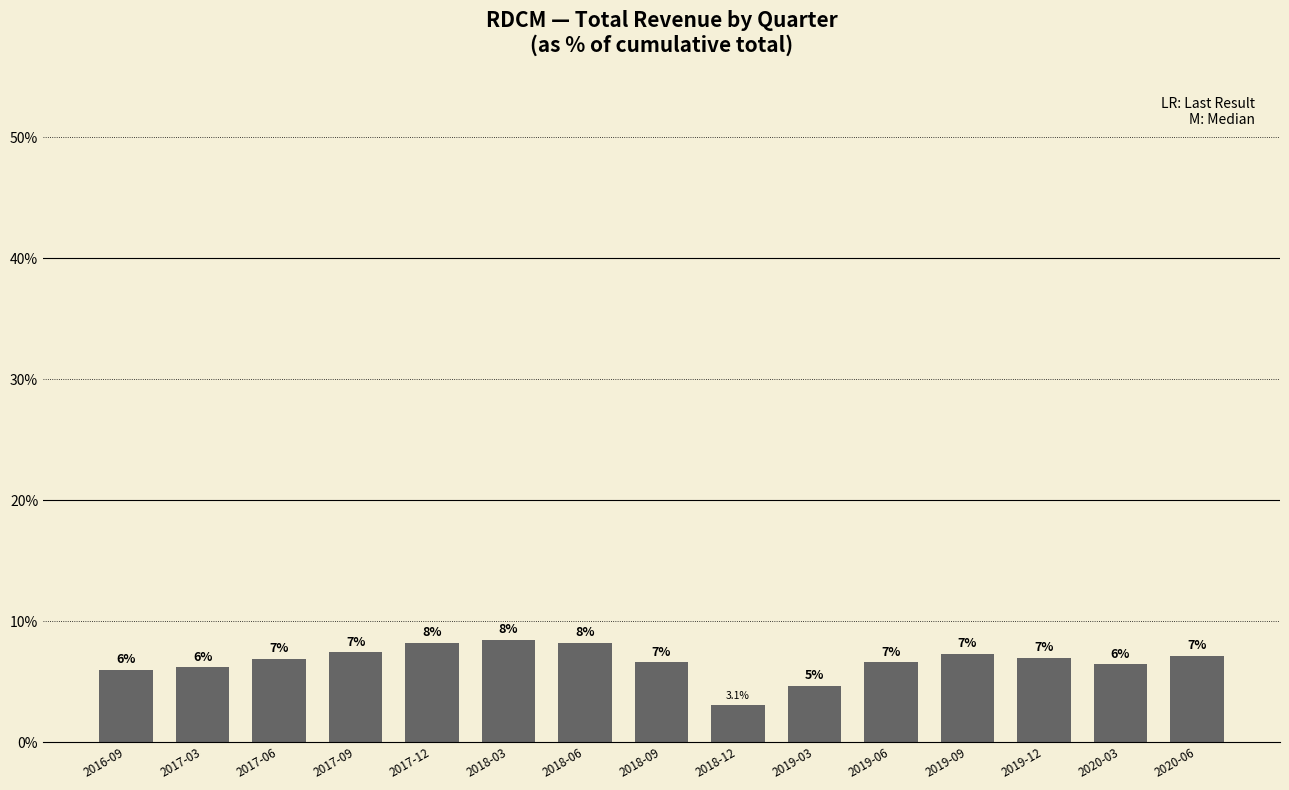

Which label corresponds to the largest value in the chart?

2018-03